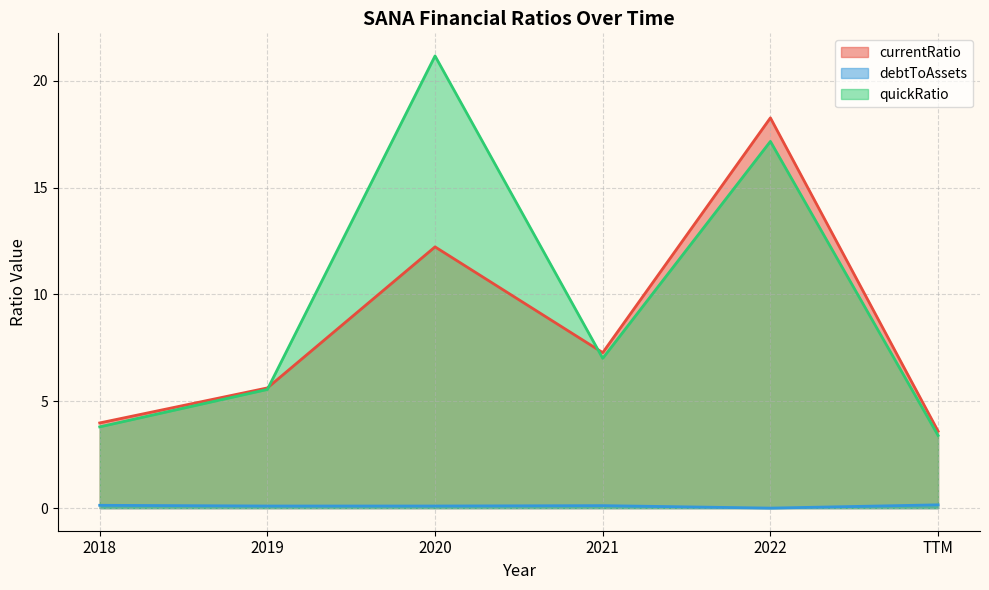

What is the difference between the quickRatio values at 2020 and 2022?

4.0